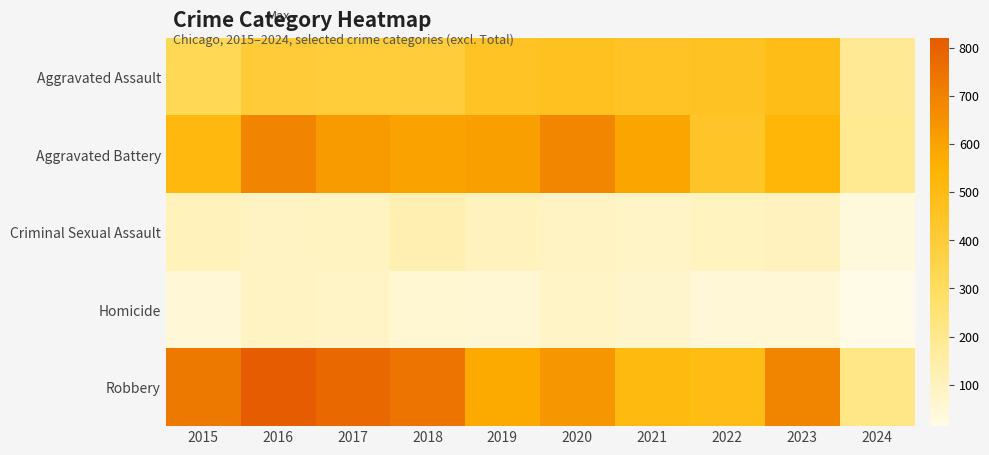

Count the number of data series in this chart.

5